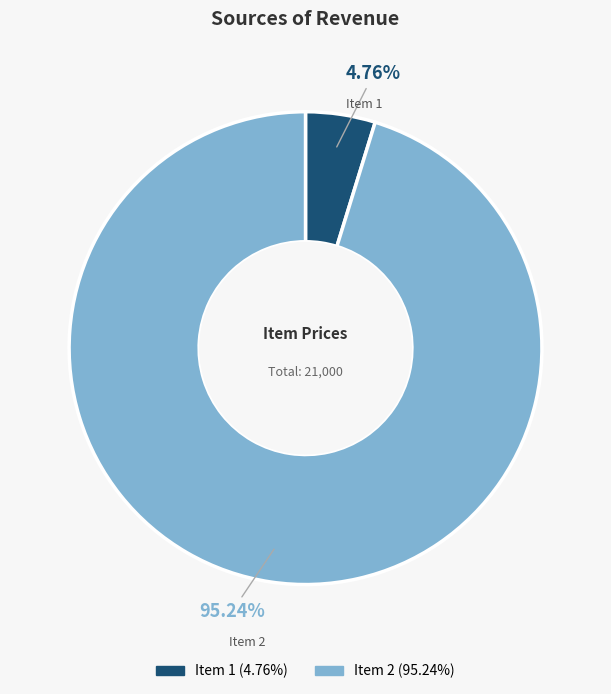

Between Item 2 and Item 1, which is larger?

Item 2